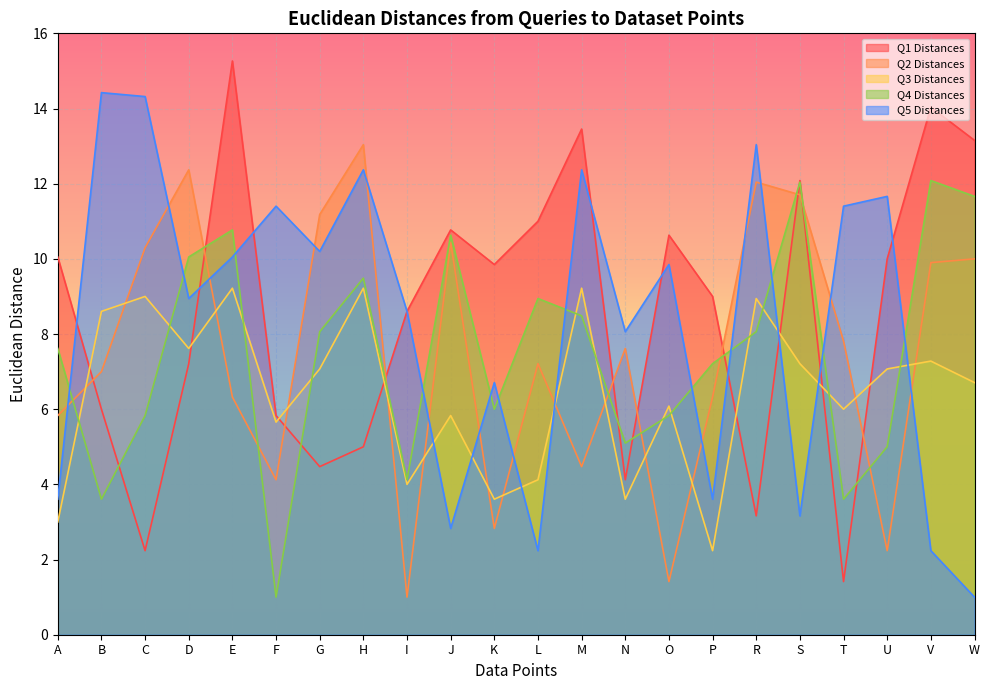

Reading right to left, extract all data points from this chart.

Q1 Distances: 13.2	14.0	10.0	1.4	12.1	3.2	9.0	10.6	4.1	13.5	11.0	9.8	10.8	8.6	5.0	4.5	5.8	15.3	7.2	2.2	6.0	10.0
Q2 Distances: 10.0	9.9	2.2	7.8	11.7	12.0	6.3	1.4	7.6	4.5	7.2	2.8	10.4	1.0	13.0	11.2	4.1	6.3	12.4	10.3	7.0	5.8
Q3 Distances: 6.7	7.3	7.1	6.0	7.2	8.9	2.2	6.1	3.6	9.2	4.1	3.6	5.8	4.0	9.2	7.1	5.7	9.2	7.6	9.0	8.6	3.0
Q4 Distances: 11.7	12.1	5.0	3.6	12.0	8.1	7.2	5.8	5.1	8.5	8.9	6.0	10.6	4.1	9.5	8.1	1.0	10.8	10.0	5.8	3.6	7.6
Q5 Distances: 1.0	2.2	11.7	11.4	3.2	13.0	3.6	9.8	8.1	12.4	2.2	6.7	2.8	8.6	12.4	10.2	11.4	10.0	8.9	14.3	14.4	3.6